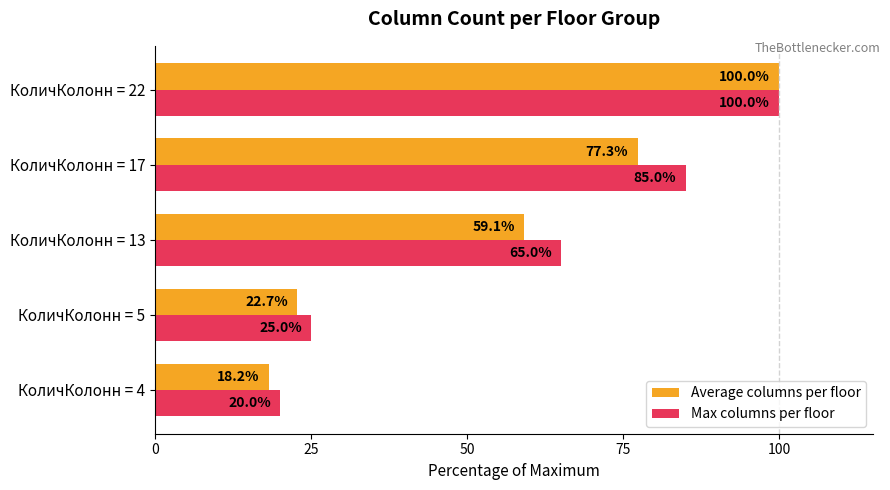

What is the highest value of the Average columns per floor series?

100.0